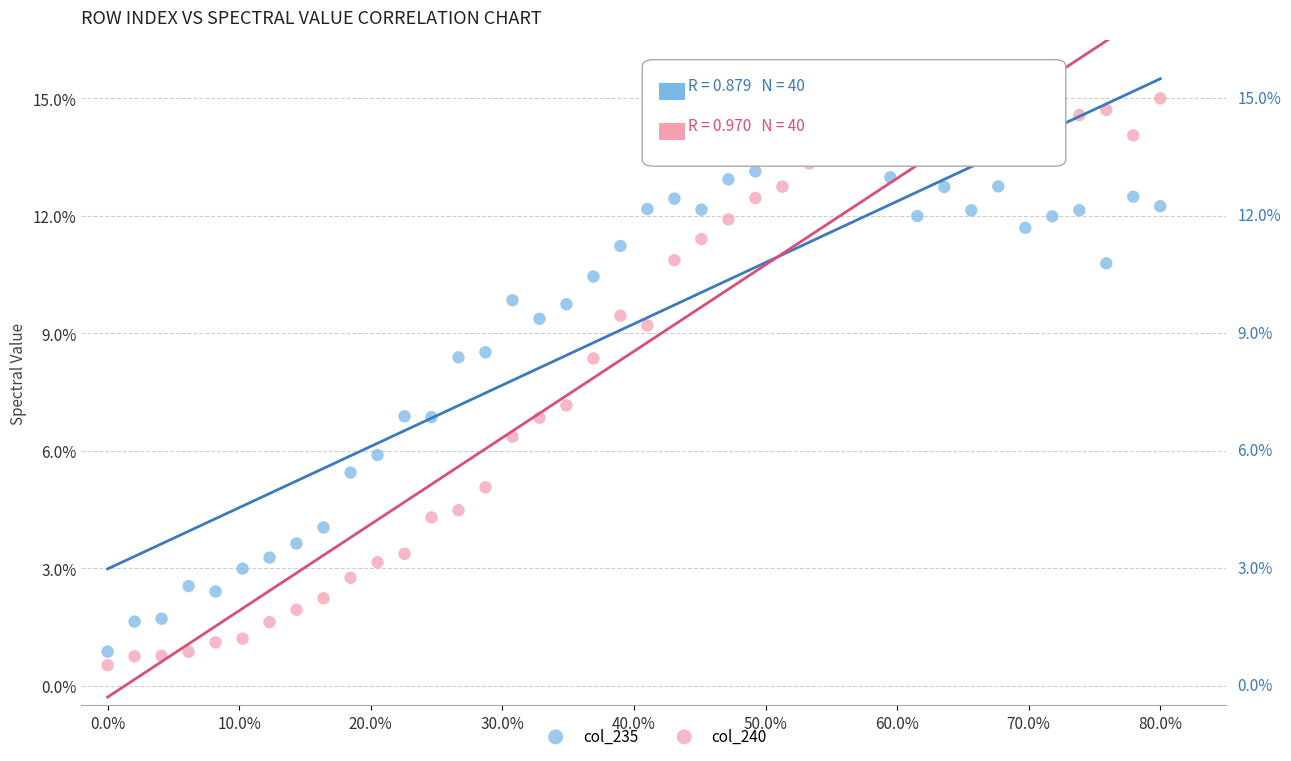

What is the X range (max minus min) for the scatter plot?

80.0